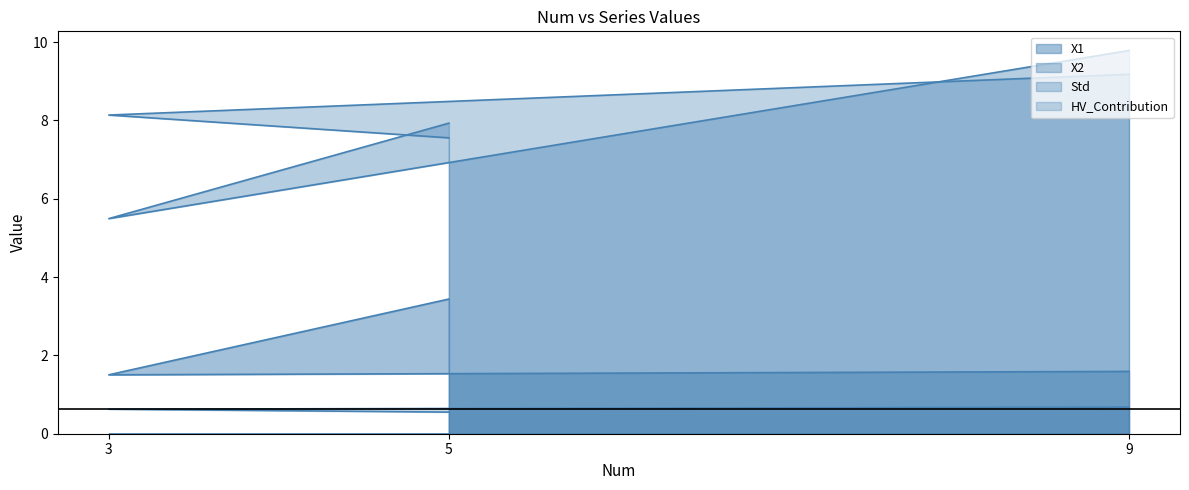

Count the number of categories in the chart.

3